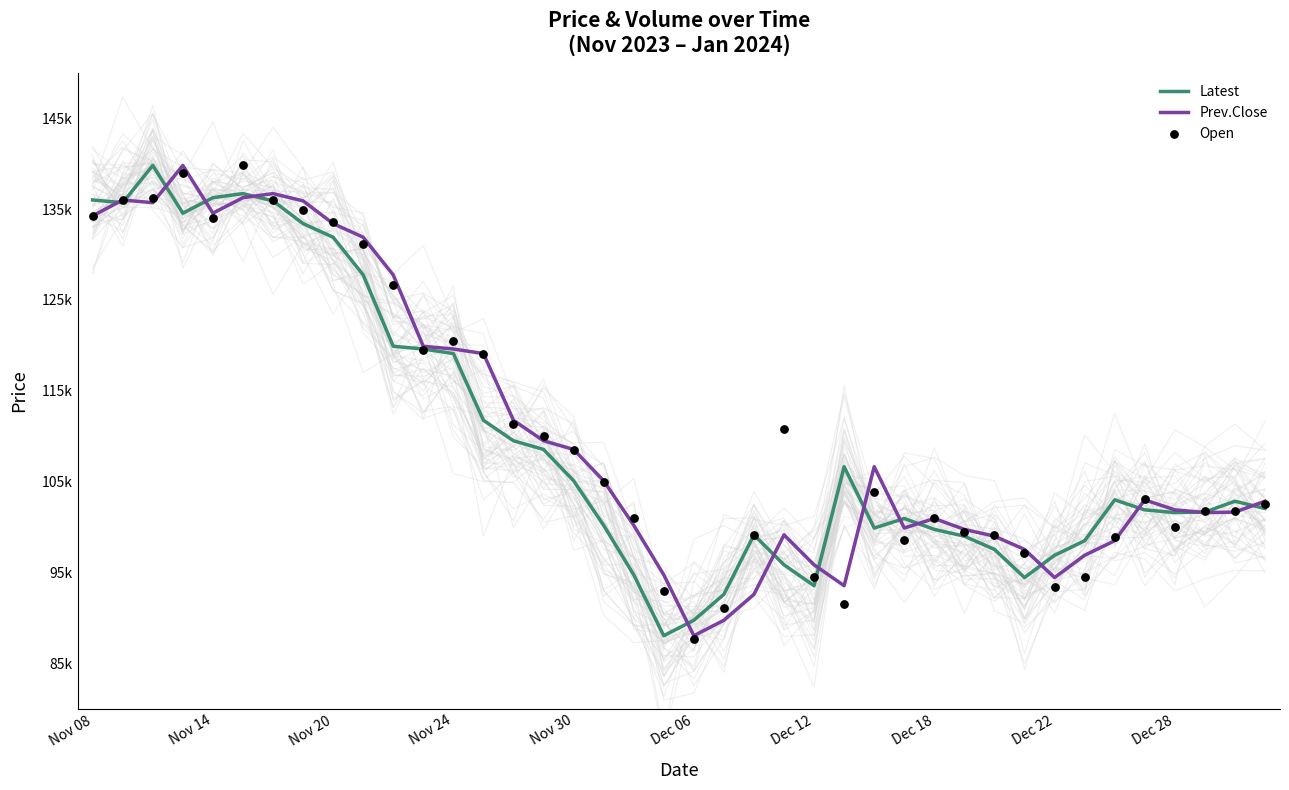

Which series reaches the minimum Y coordinate?

Open